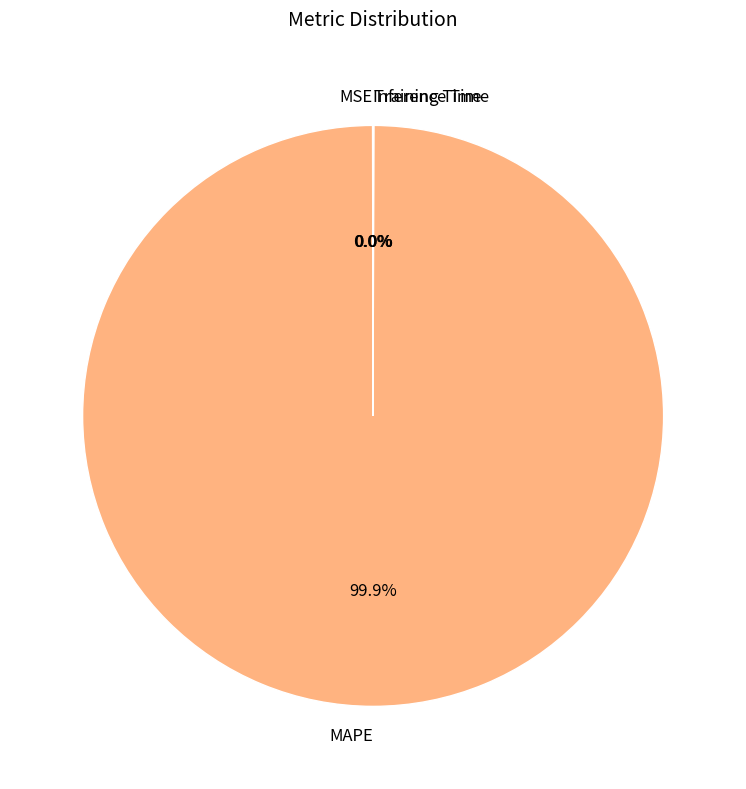

True or false: MAPE accounts for 90% of the total.

False